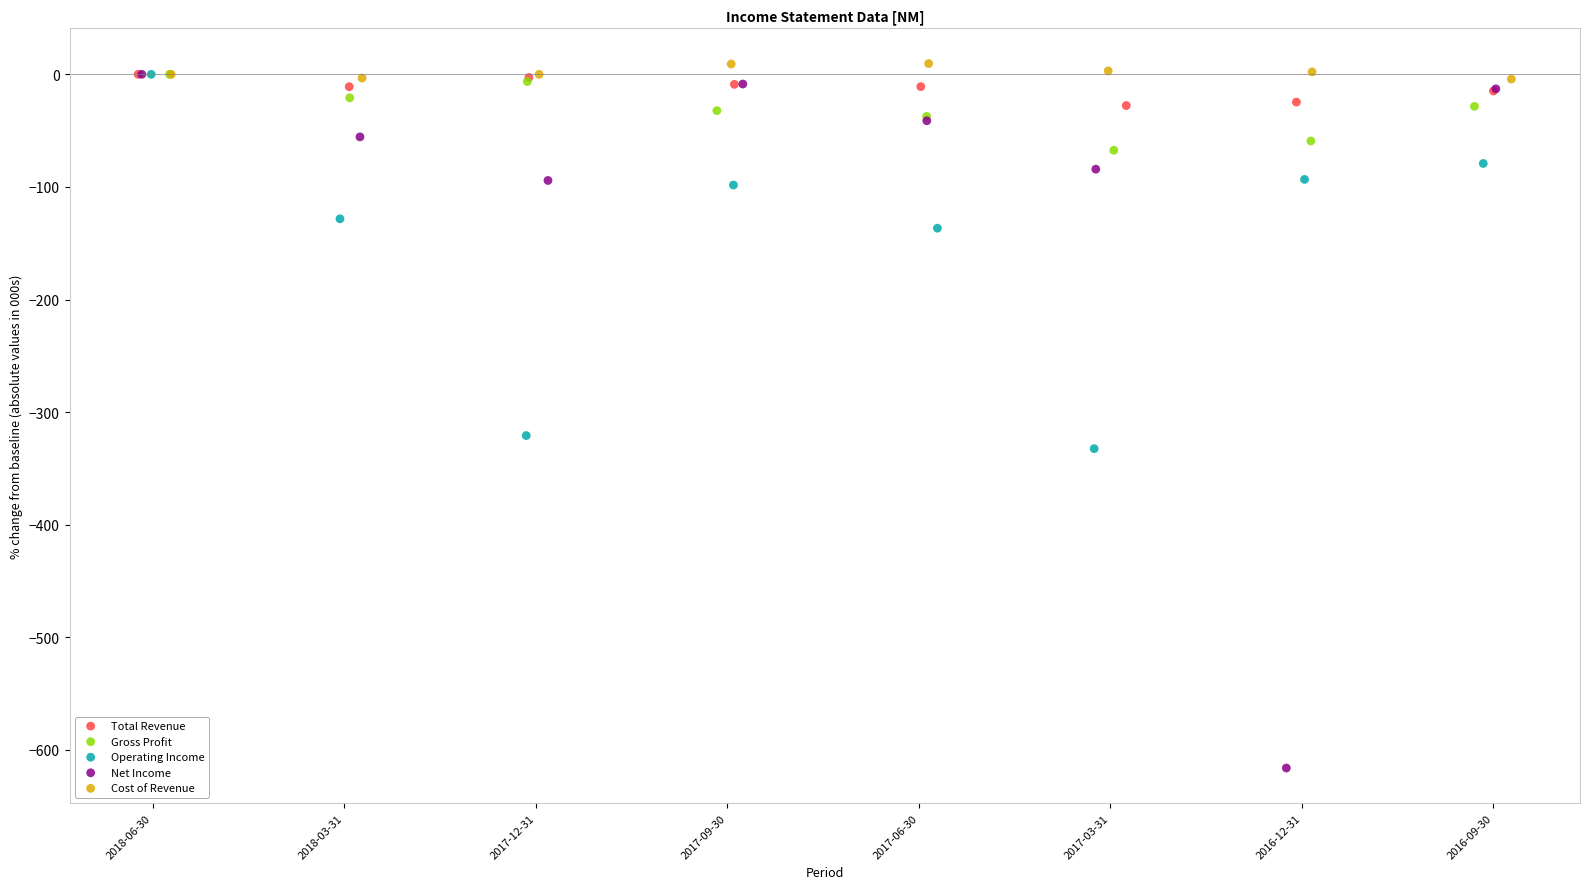

What are all the series names shown in the legend?

Total Revenue, Gross Profit, Operating Income, Net Income, Cost of Revenue